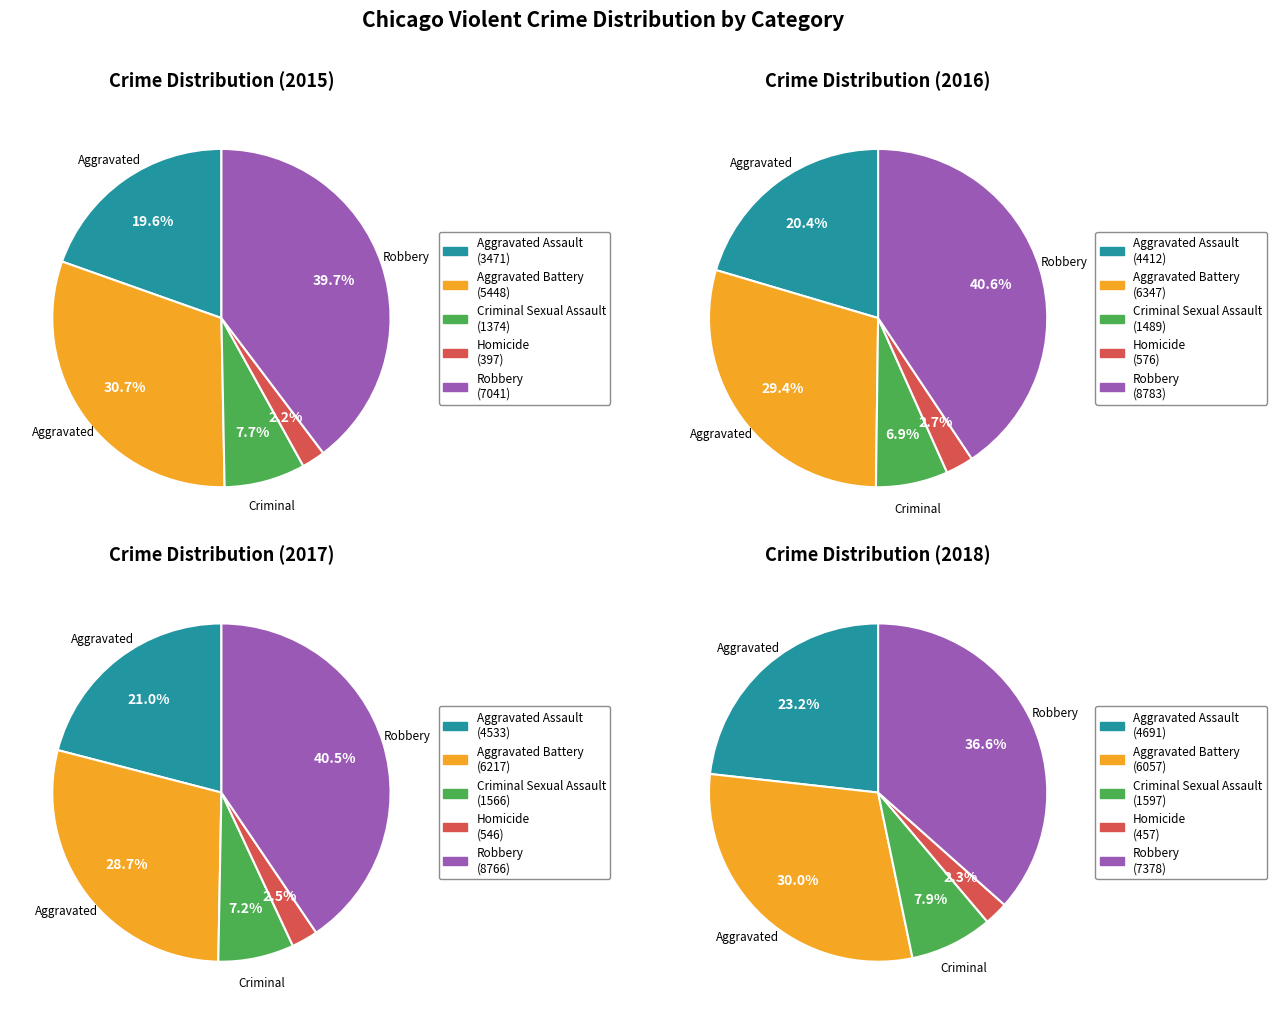

What is the largest slice in the pie chart?

Robbery